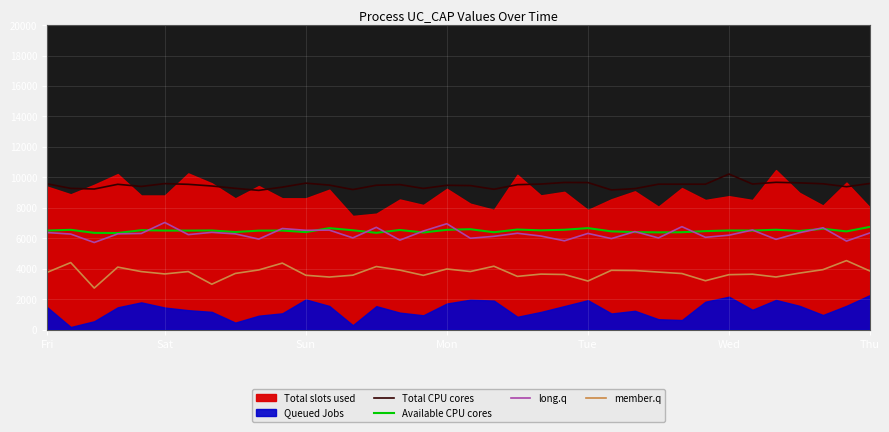

The Total CPU cores series shows 9200.9 at 13. True or false?

True